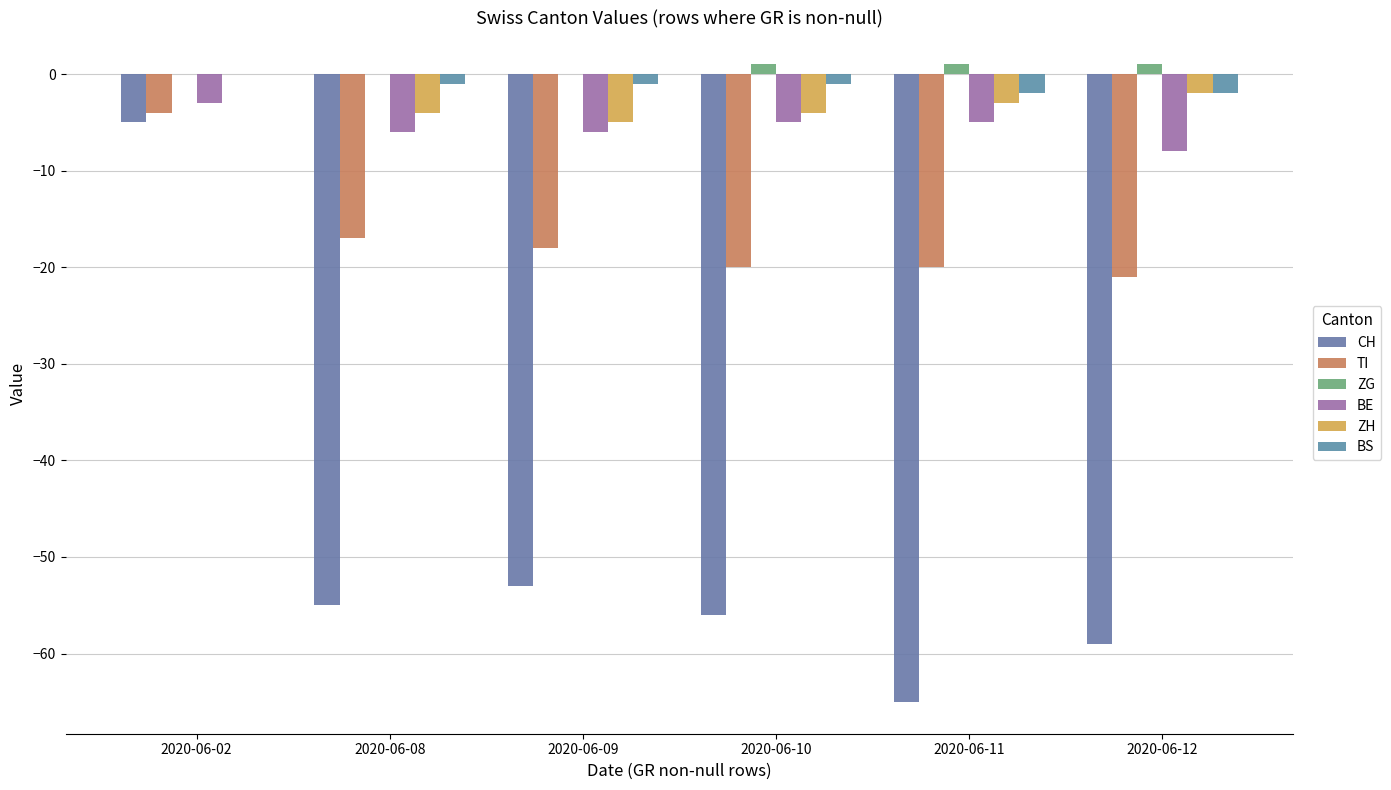

Is it true that TI equals -17 at 2020-06-08?

True